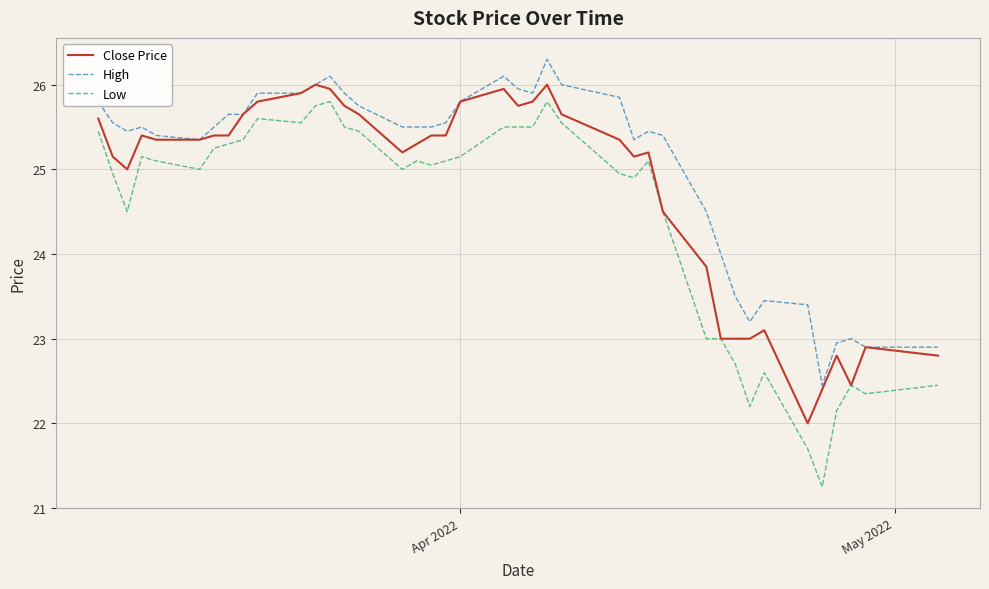

What is the highest value of the Close Price series?

26.0